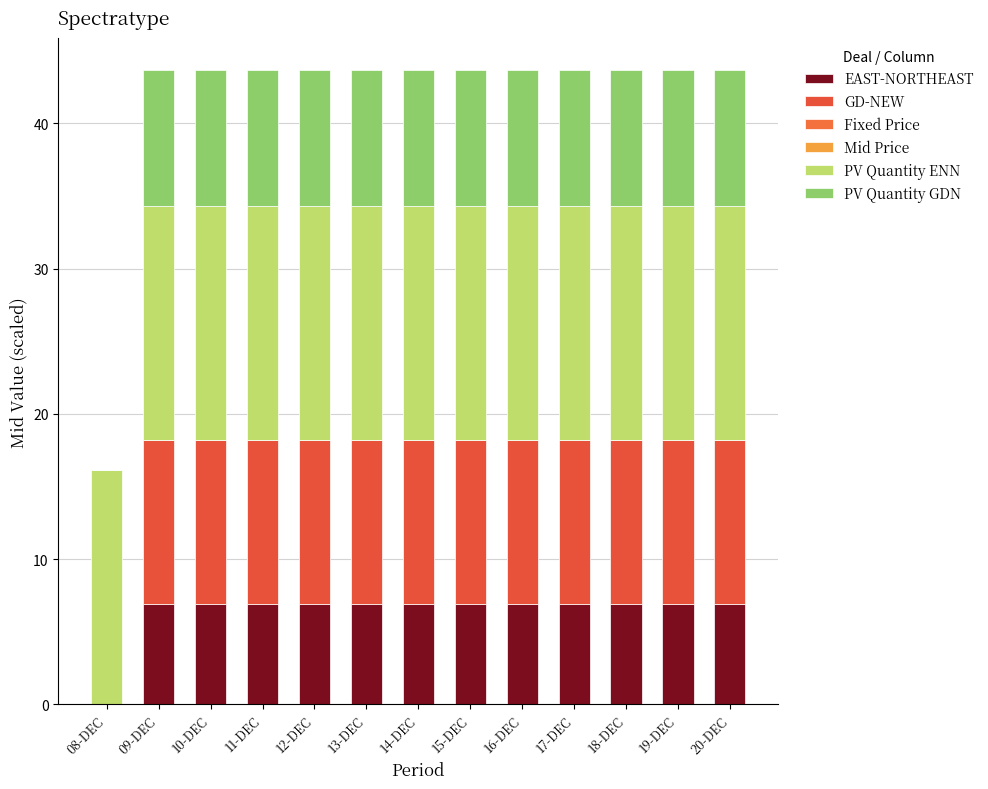

Count the number of categories in the chart.

13